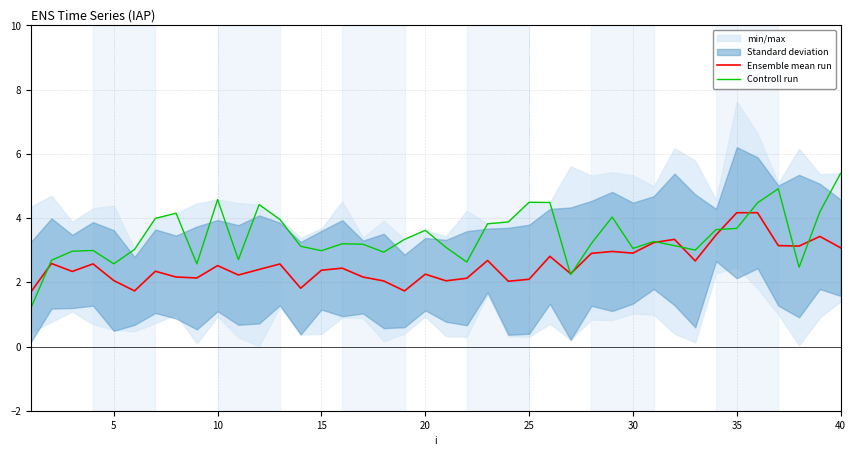

The Controll run series shows 2.9 at 10. True or false?

False